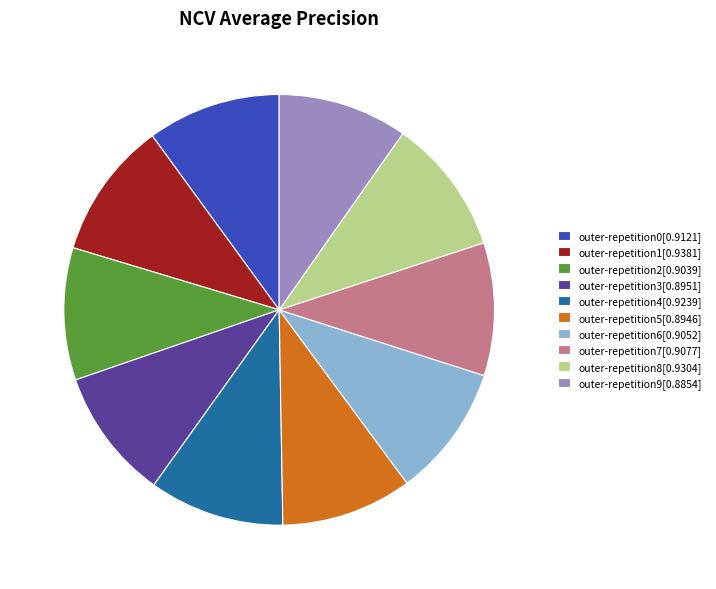

Is the sum of outer-repetition1[0.9381] and outer-repetition0[0.9121] greater than half?

No